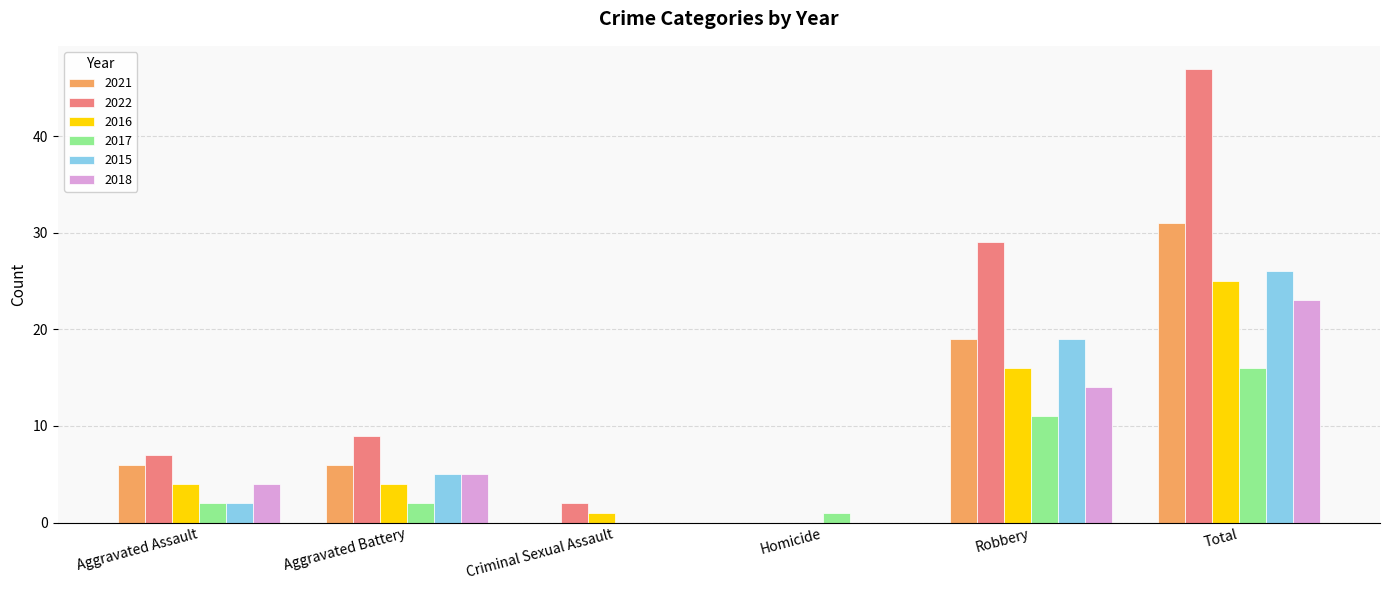

What is the total value across all series at Robbery?

108